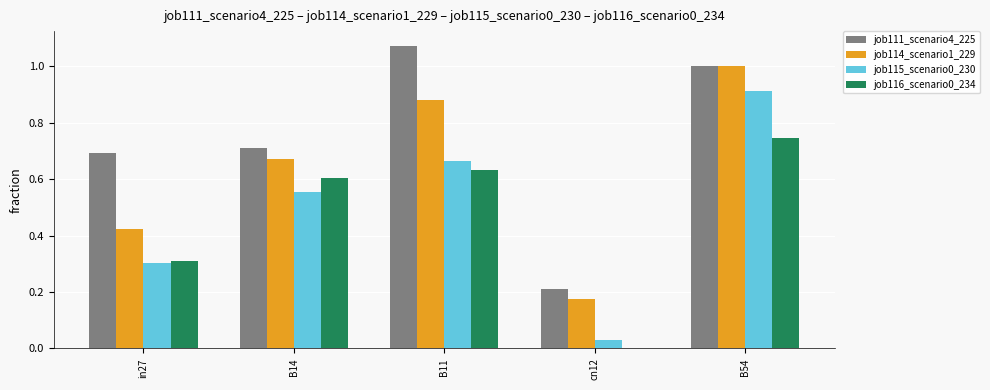

Is the value of job116_scenario0_234 at B54 greater than the value of job111_scenario4_225 at B14?

Yes